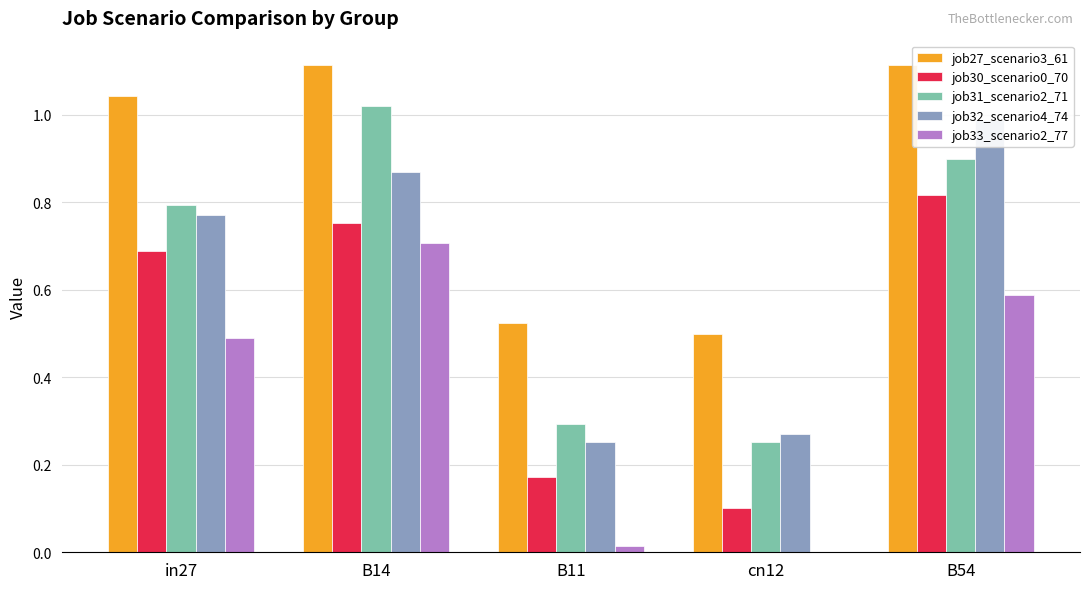

Is it true that job32_scenario4_74 equals 1.0 at B54?

True